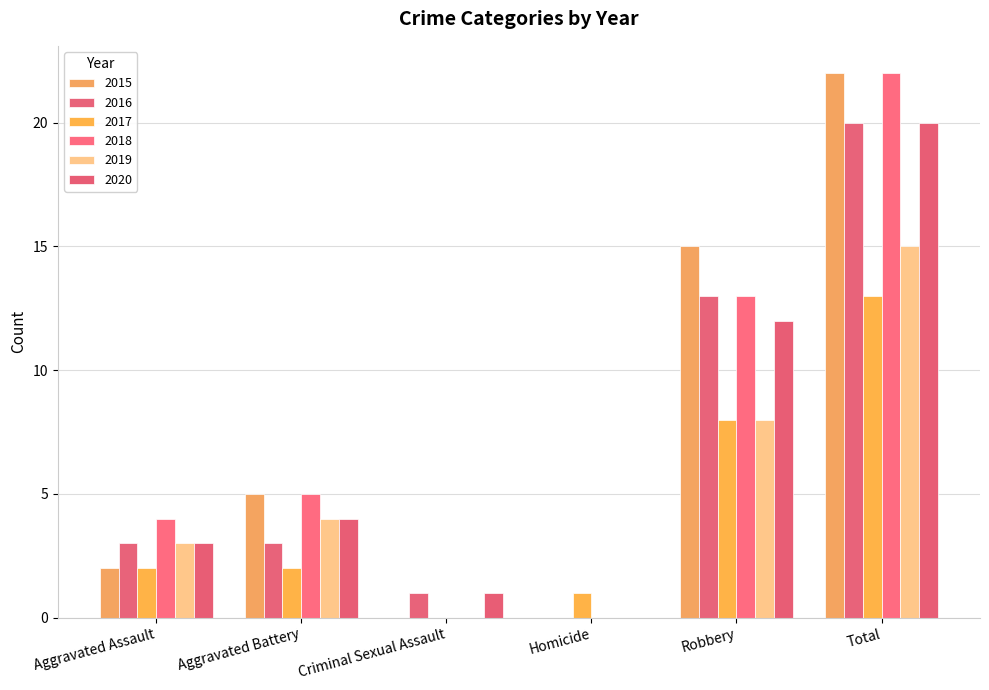

Are the bars grouped side by side (vs. stacked)?

Yes